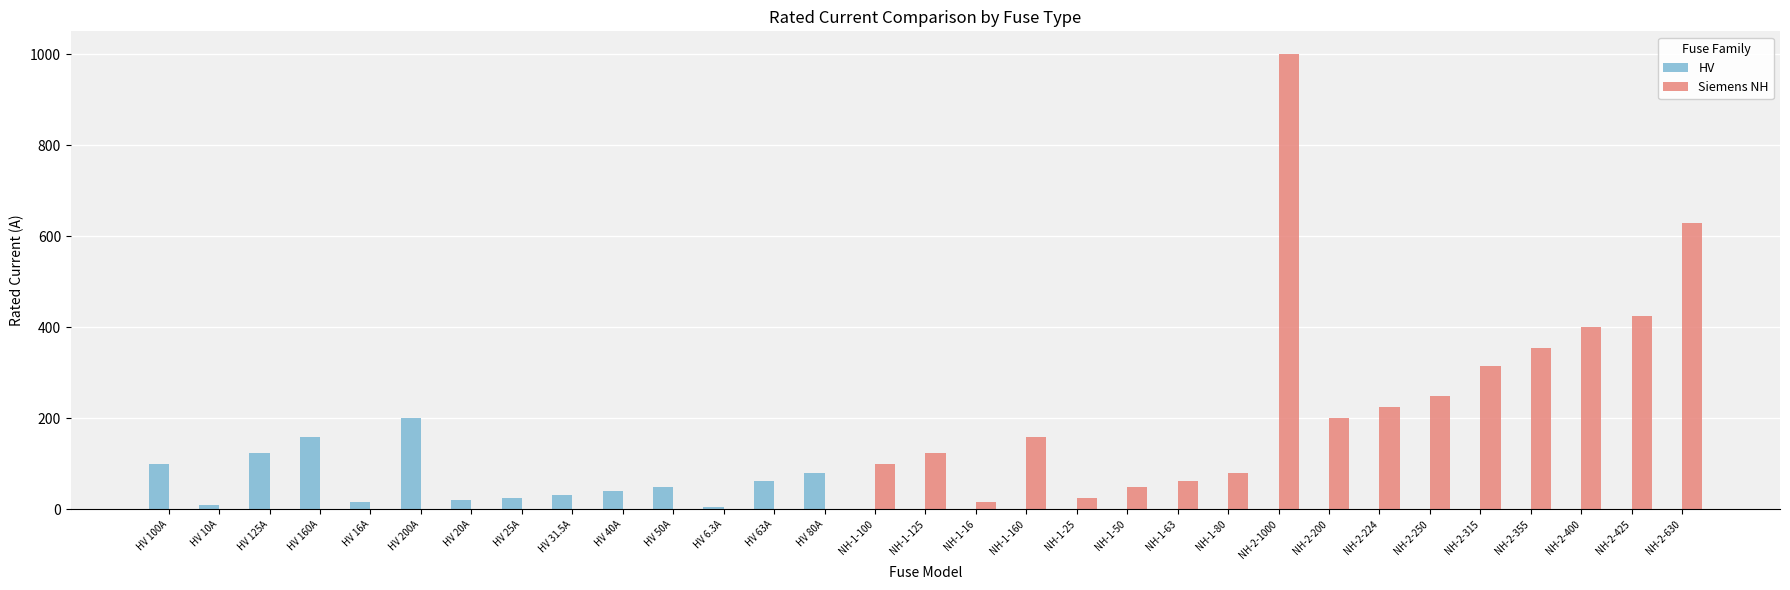

How many data points in HV are above 0?

14